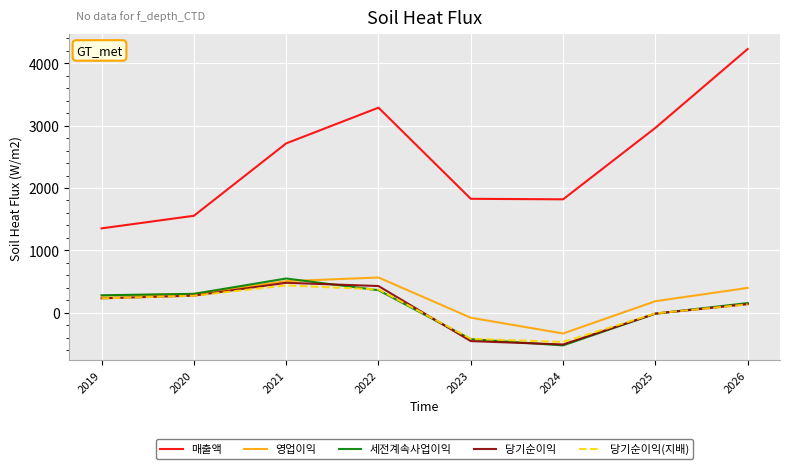

At how many categories does at least one series exceed 2654?

4